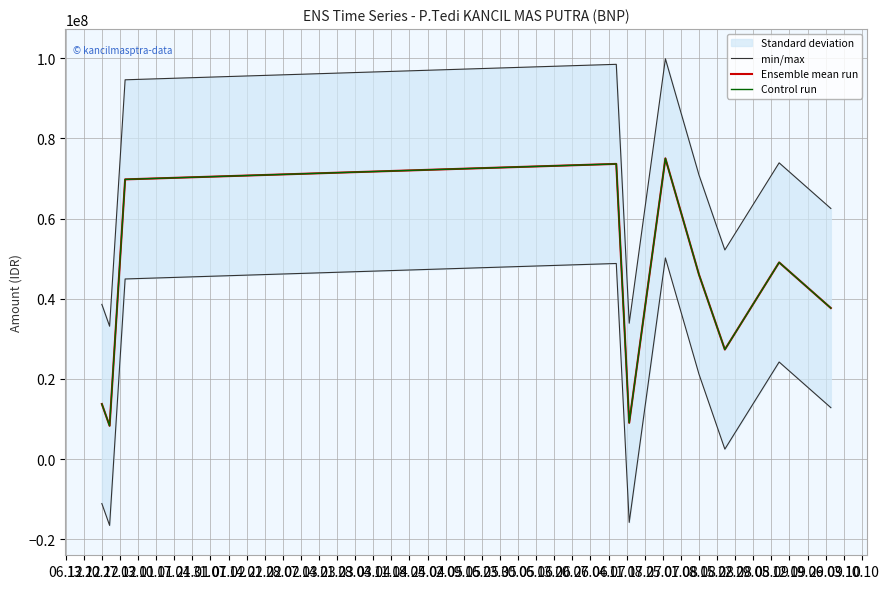

What position from the left is 07.02?

10